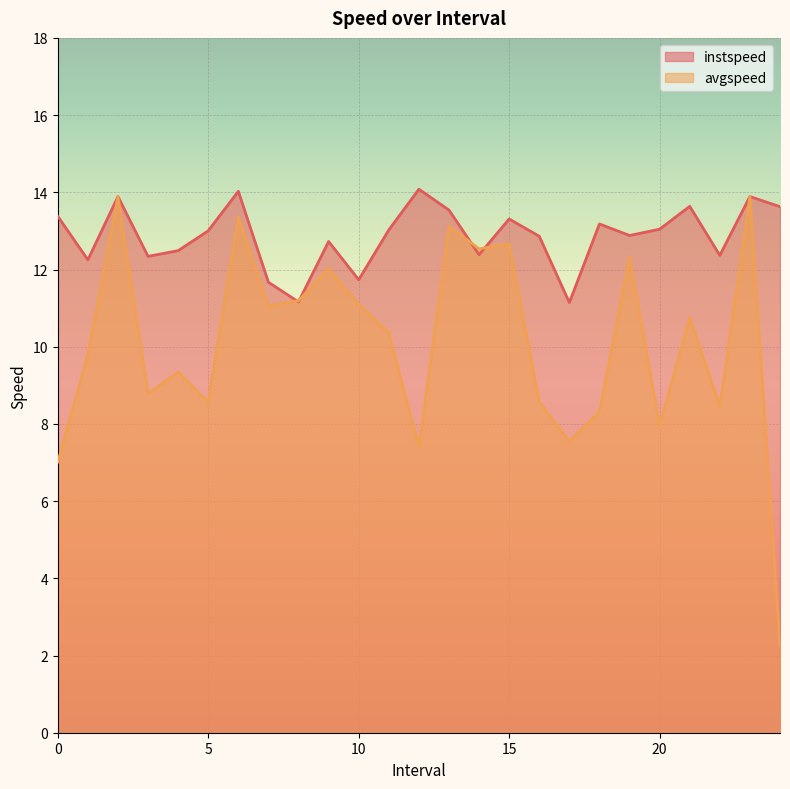

Which series ends up on top after the final intersection of instspeed and avgspeed?

instspeed